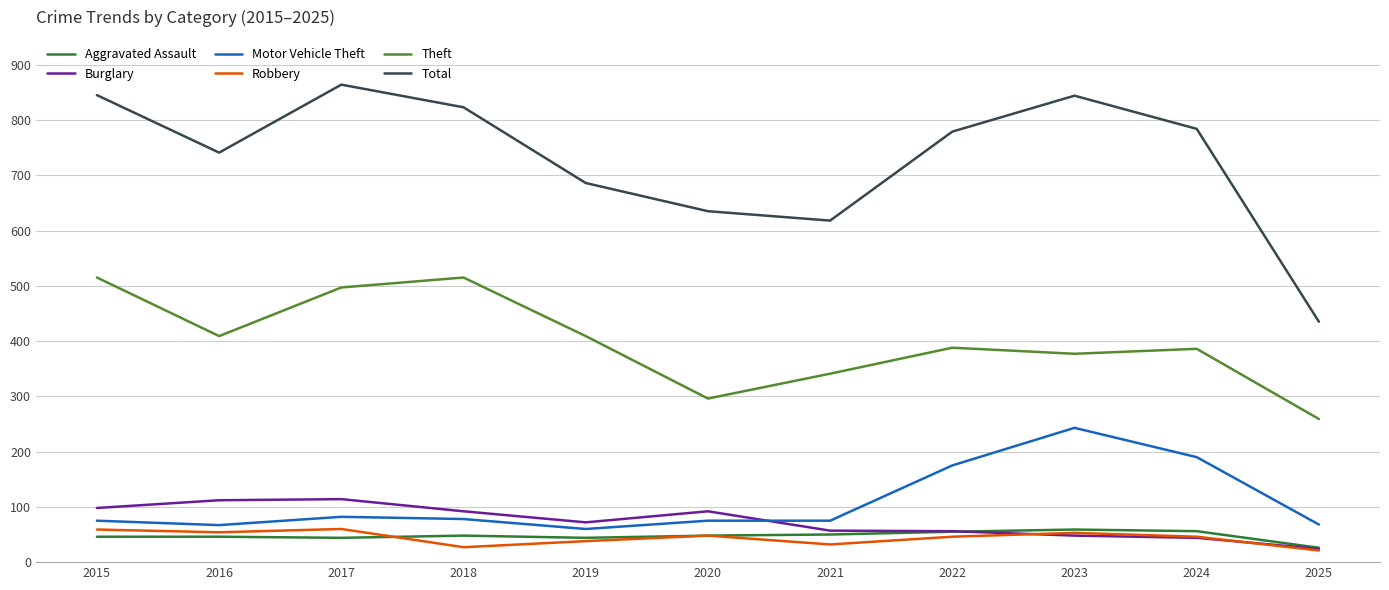

What is the spread (max minus min) of values at 2021?

586